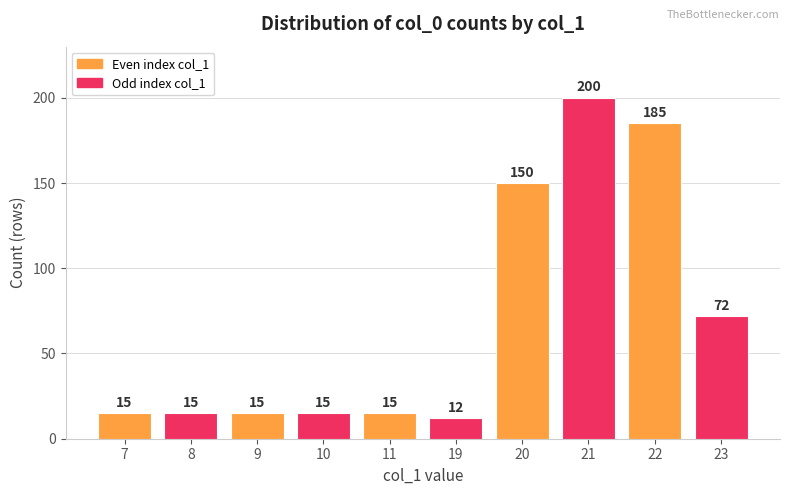

What is the average value?

69